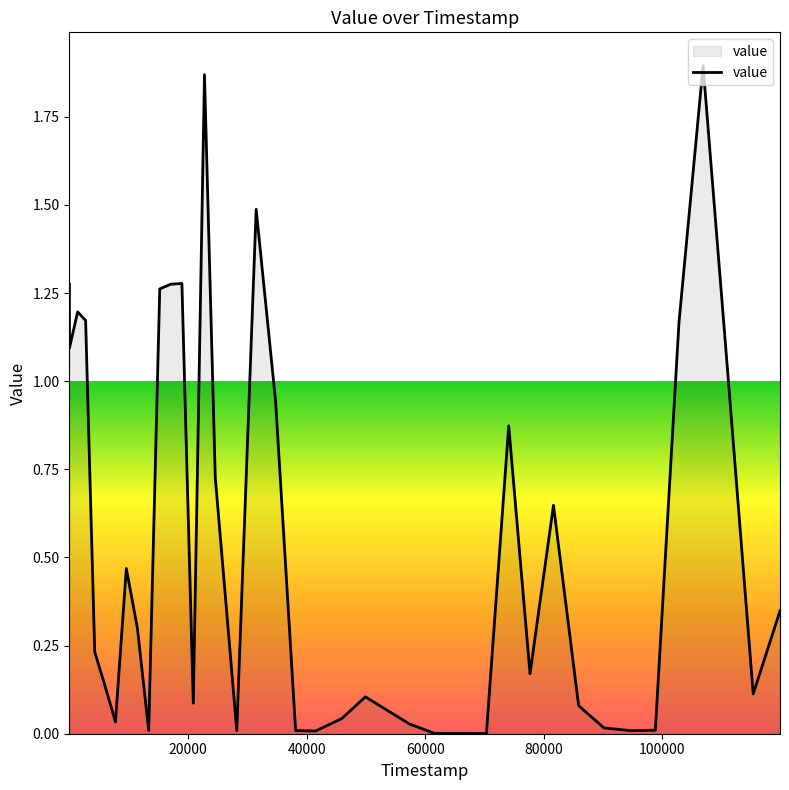

Does the chart have visible grid lines?

No